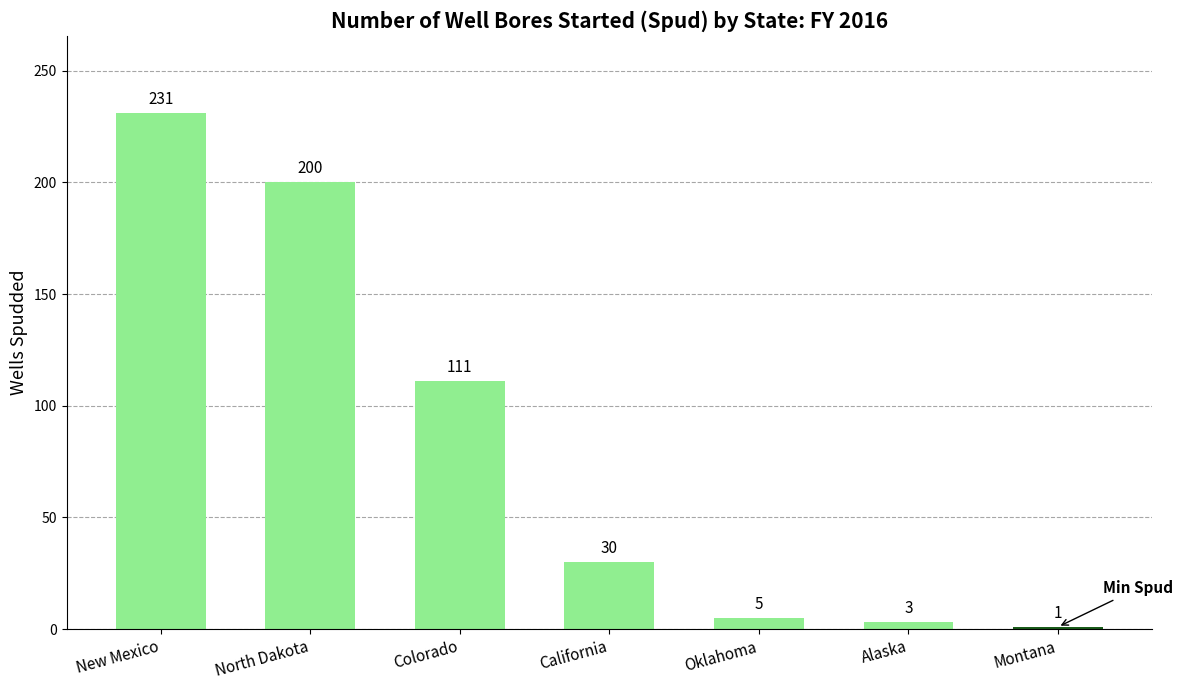

What is the approximate value at North Dakota?

200